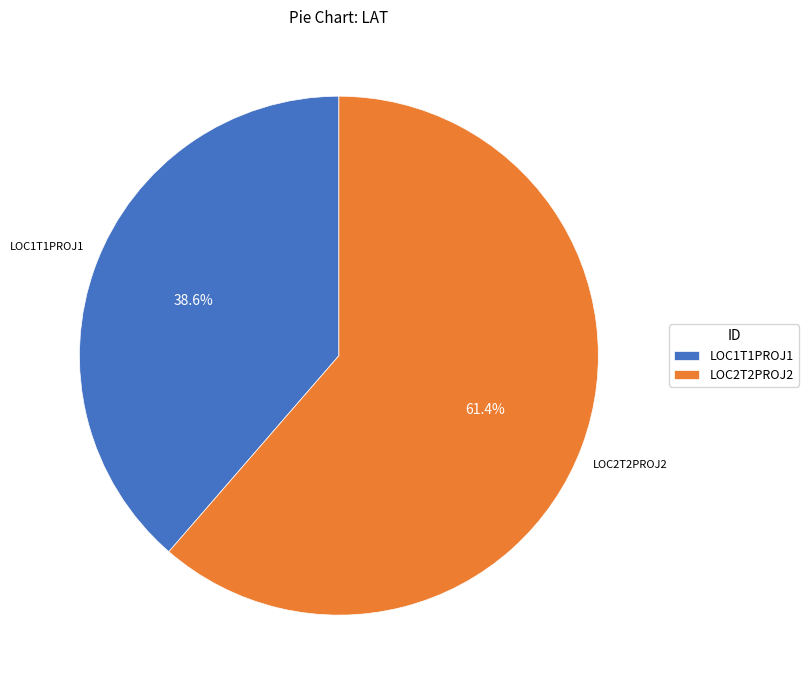

To the nearest percent, what percentage of the pie is LOC2T2PROJ2?

61%